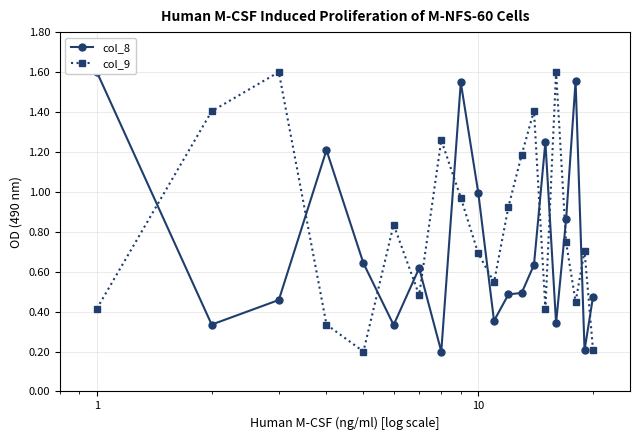

How many interior local peaks does the col_9 series have?

6